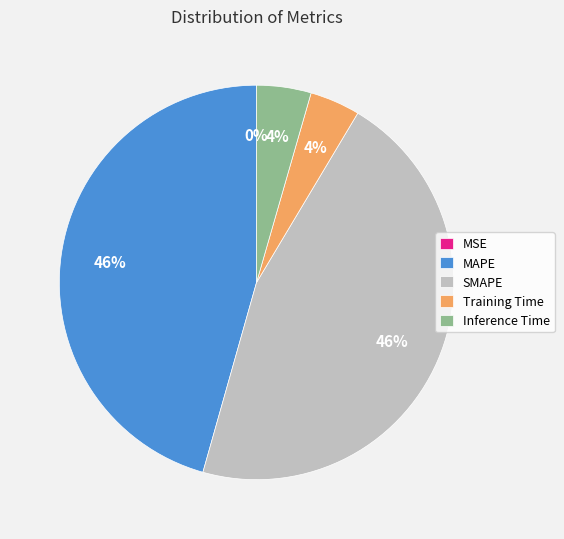

Which has a higher value, MAPE or Training Time?

MAPE